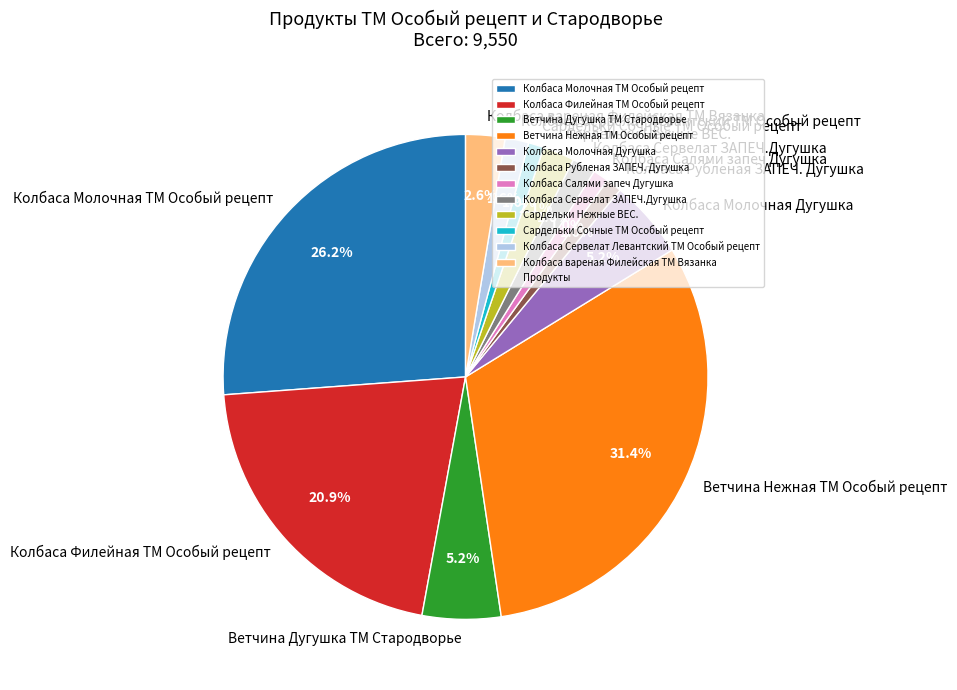

To the nearest percent, what is the difference between the largest and smallest slice percentages?

30%